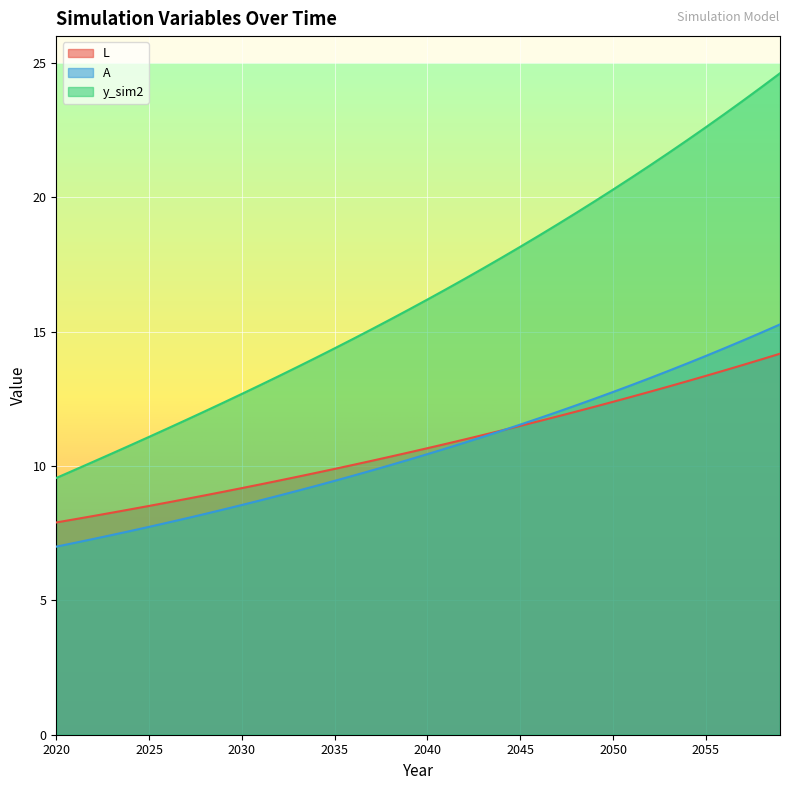

Is it true that L equals 11.7 at 2046?

True